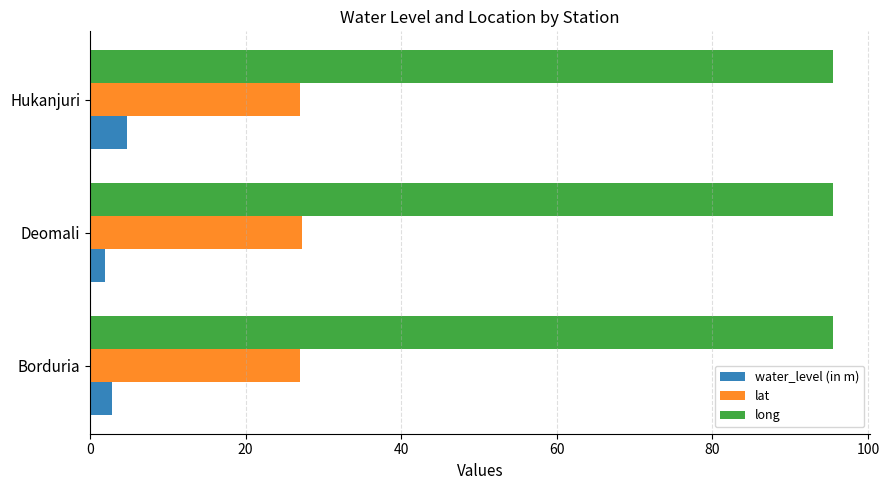

What value does the long series have at Hukanjuri?

95.5